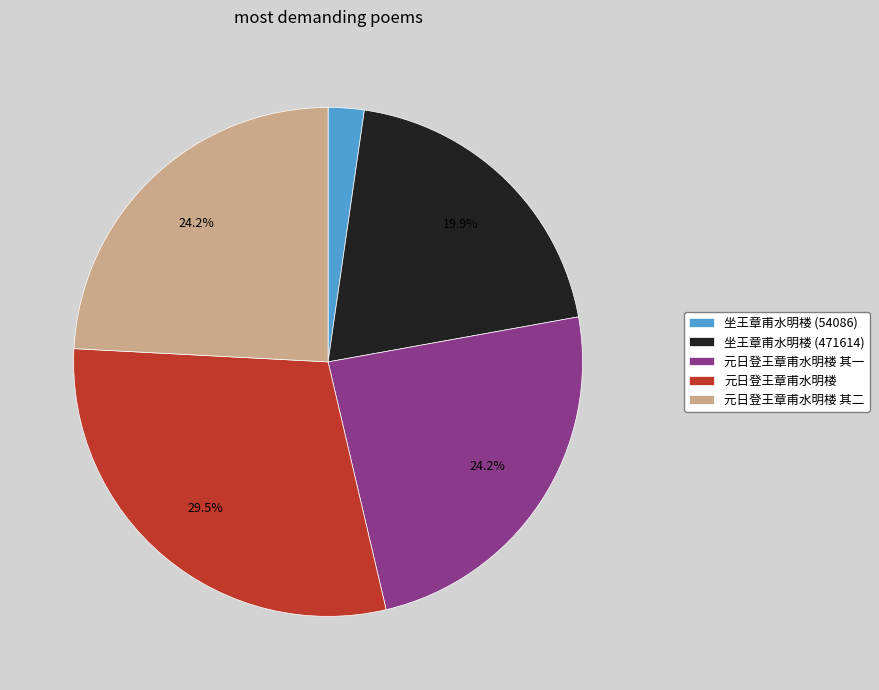

To the nearest percent, what is the combined percentage of 元日登王章甫水明楼 其二 and 坐王章甫水明楼 (54086)?

26%